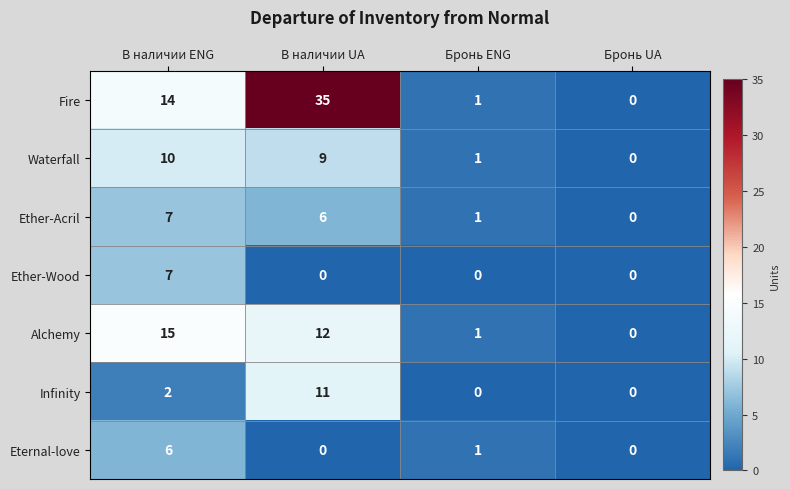

Reading left to right, extract all data points from this chart.

Fire: 14	35	1	0
Waterfall: 10	9	1	0
Ether-Acril: 7	6	1	0
Ether-Wood: 7	0	0	0
Alchemy: 15	12	1	0
Infinity: 2	11	0	0
Eternal-love: 6	0	1	0